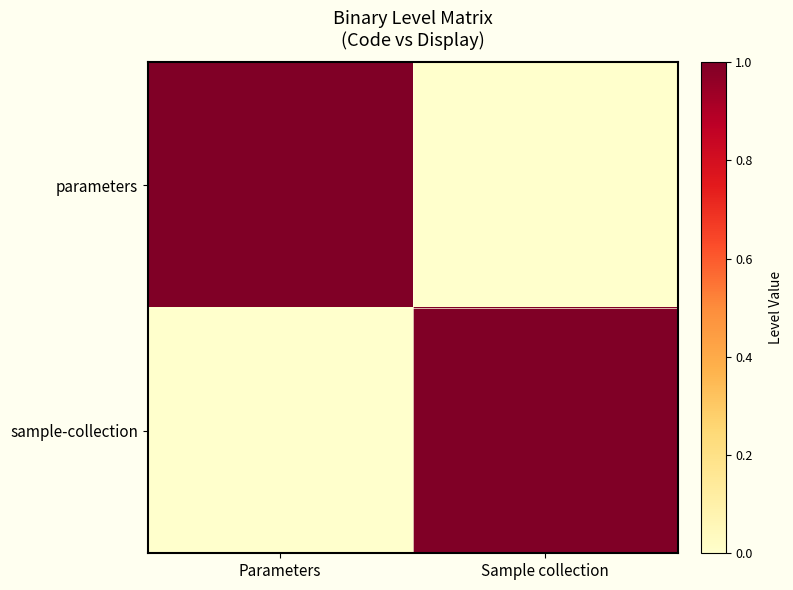

At Parameters, list the series in order from largest to smallest.

parameters, sample-collection